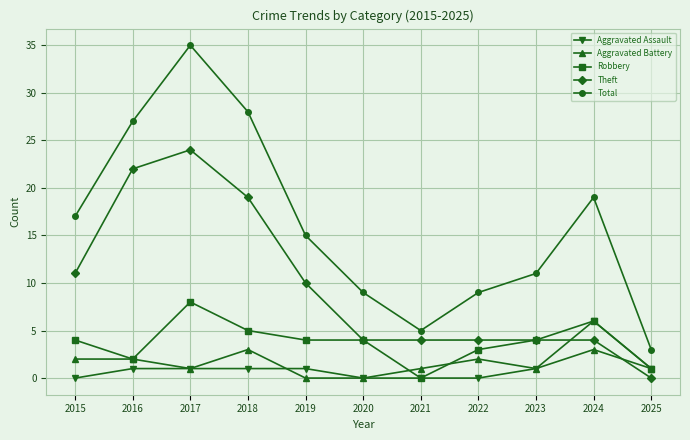

The value of Theft at 2016 is 22. True or false?

True